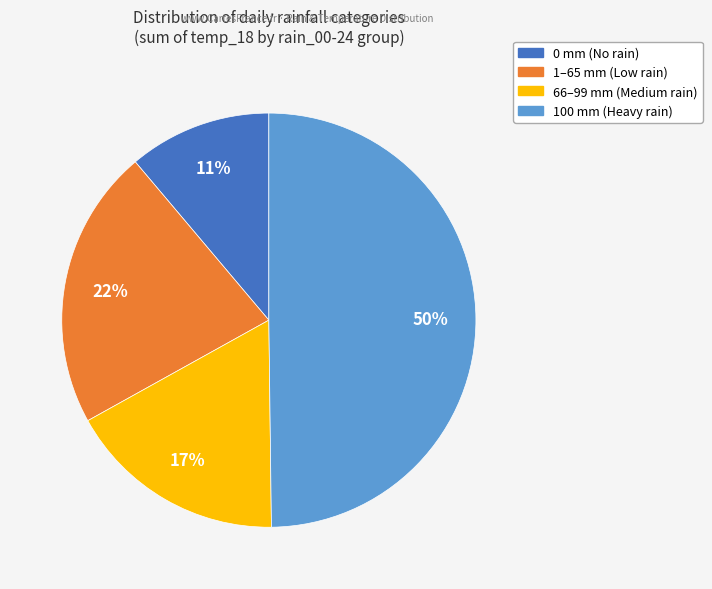

To the nearest percent, what is the difference between the largest and smallest slice percentages?

39%